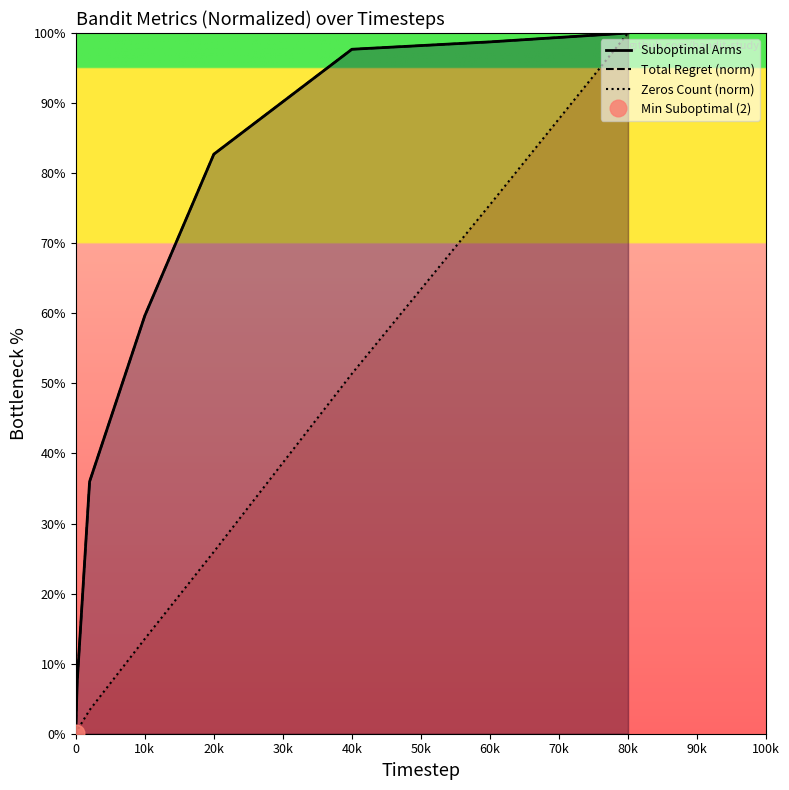

Which series has the widest spread of values?

Zeros Count (norm)